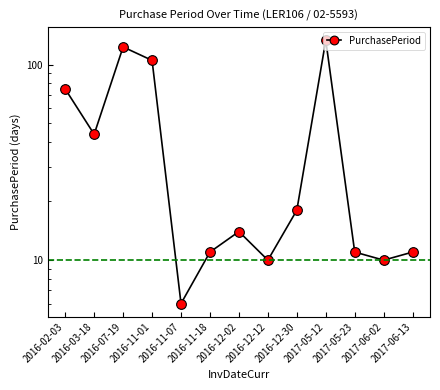

What is the change in value from 2016-02-03 to 2016-11-18?

-64